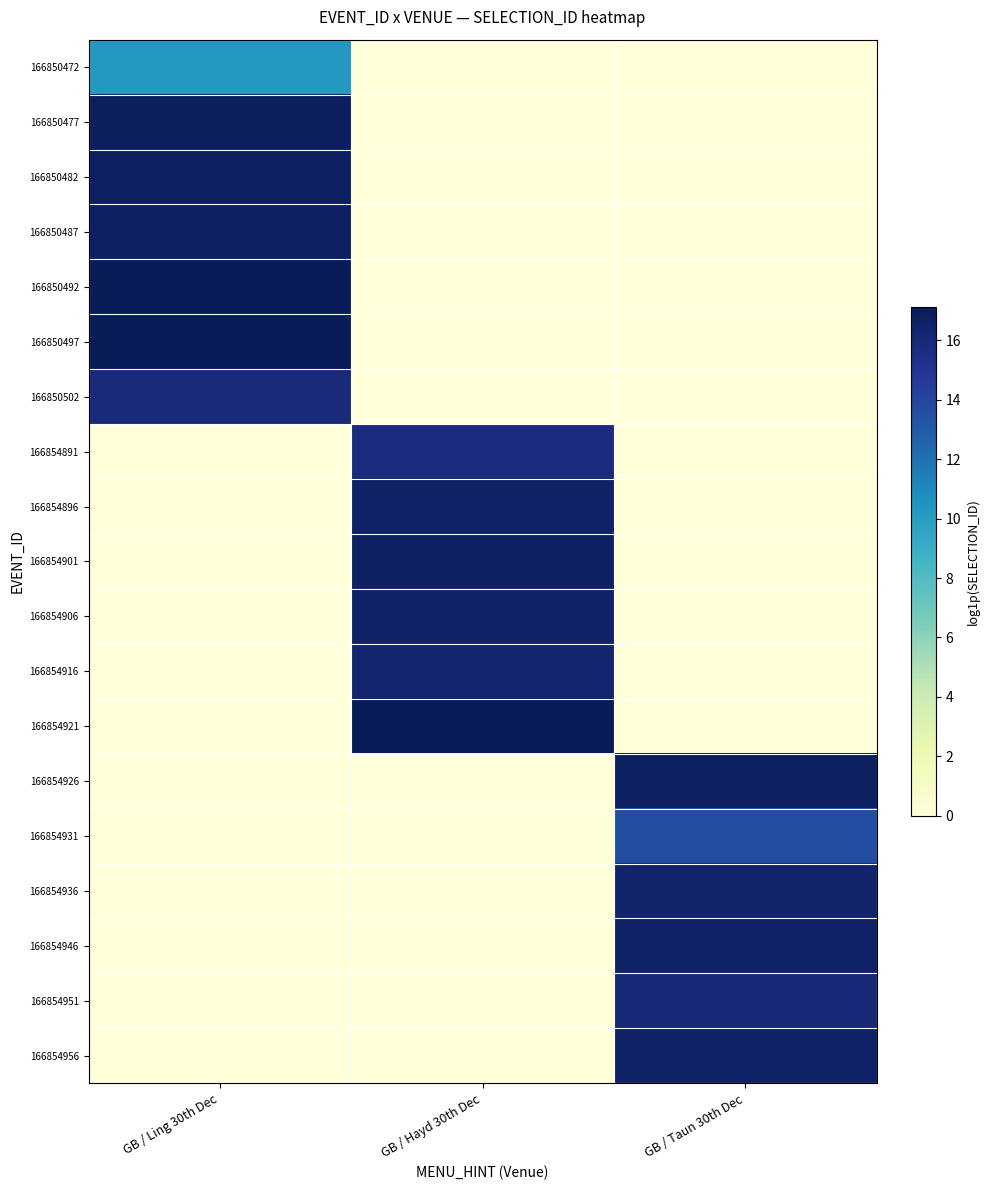

Rank the series by their maximum value, from highest to lowest.

166850497, 166854921, 166850492, 166850477, 166850482, 166850487, 166854926, 166854901, 166854946, 166854896, 166854956, 166854906, 166854936, 166854916, 166854951, 166850502, 166854891, 166854931, 166850472